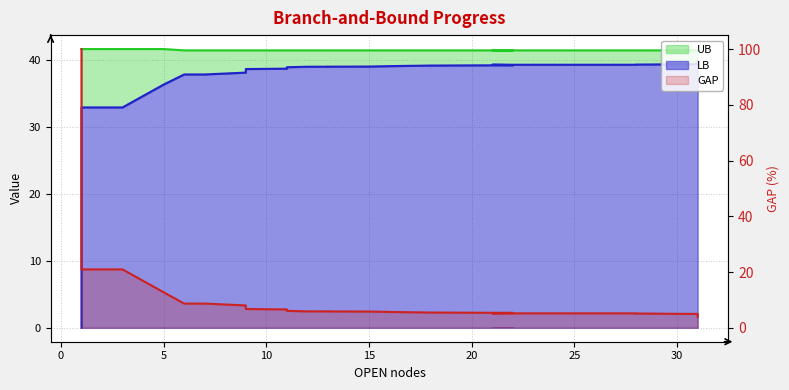

Is the value of GAP at 22 greater than the value of UB at 32?

No